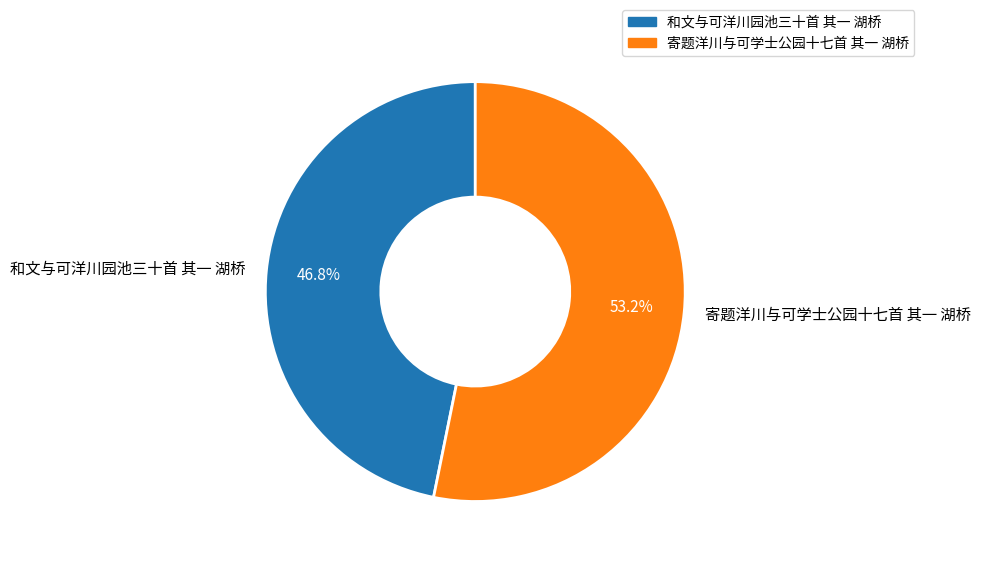

Between 寄题洋川与可学士公园十七首 其一 湖桥 and 和文与可洋川园池三十首 其一 湖桥, which is larger?

寄题洋川与可学士公园十七首 其一 湖桥